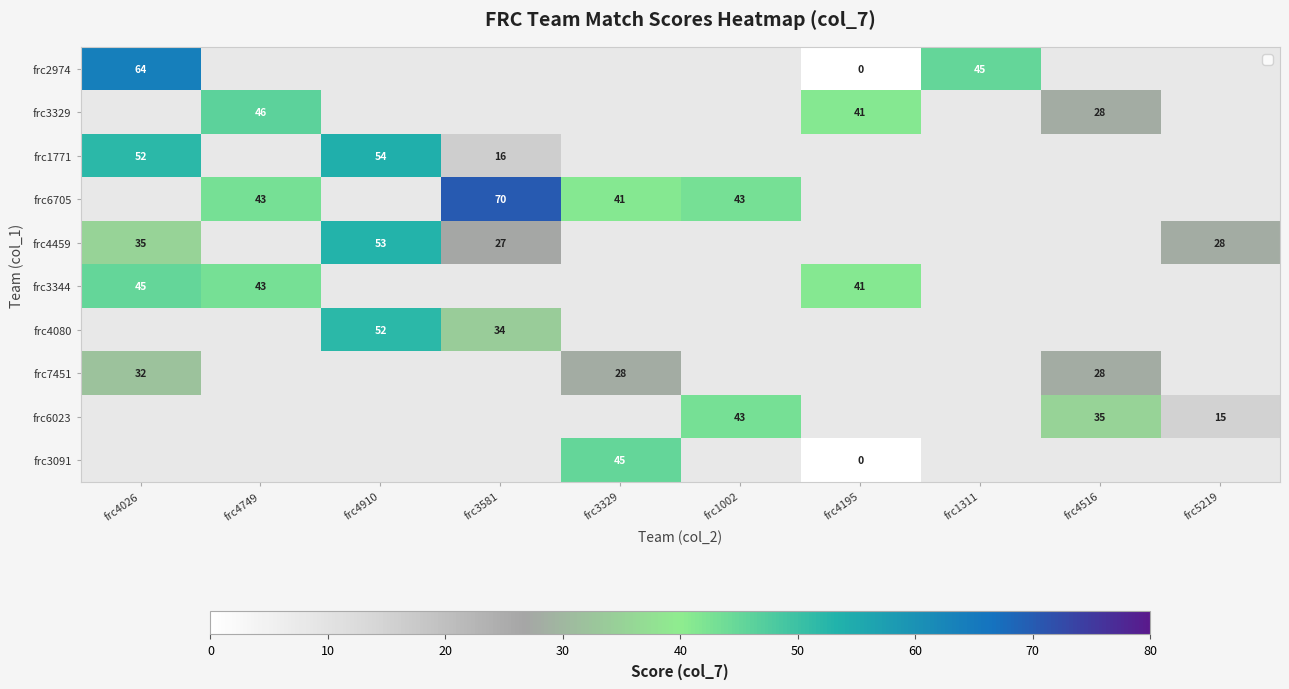

At how many categories does at least one series exceed 30?

9